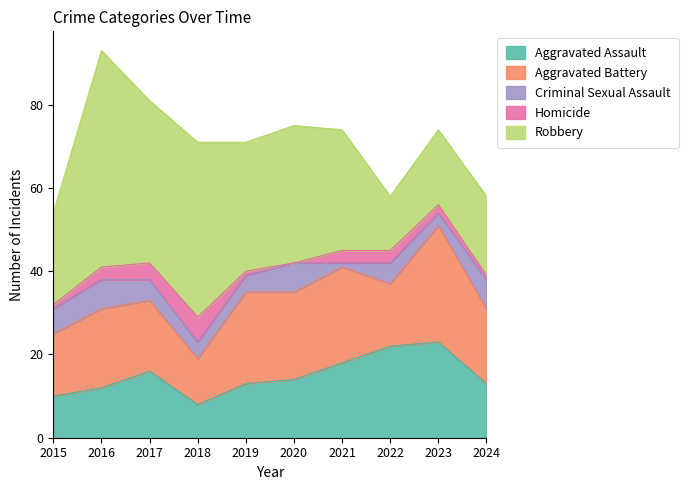

Reading right to left, extract all data points from this chart.

Aggravated Assault: 13	23	22	18	14	13	8	16	12	10
Aggravated Battery: 18	28	15	23	21	22	11	17	19	15
Criminal Sexual Assault: 7	3	5	1	7	4	4	5	7	6
Homicide: 1	2	3	3	0	1	6	4	3	1
Robbery: 19	18	13	29	33	31	42	39	52	22